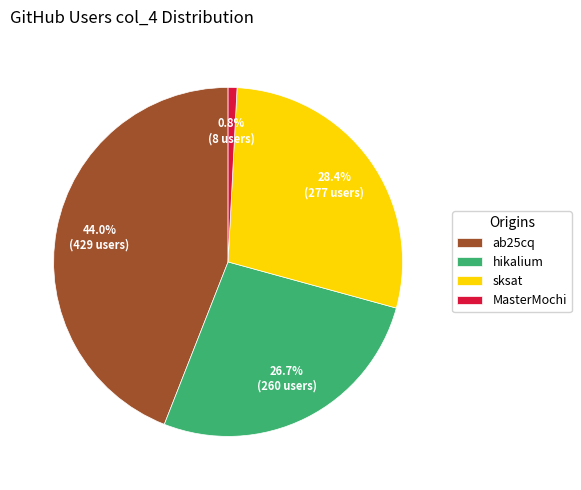

How many slices are in this pie chart?

4